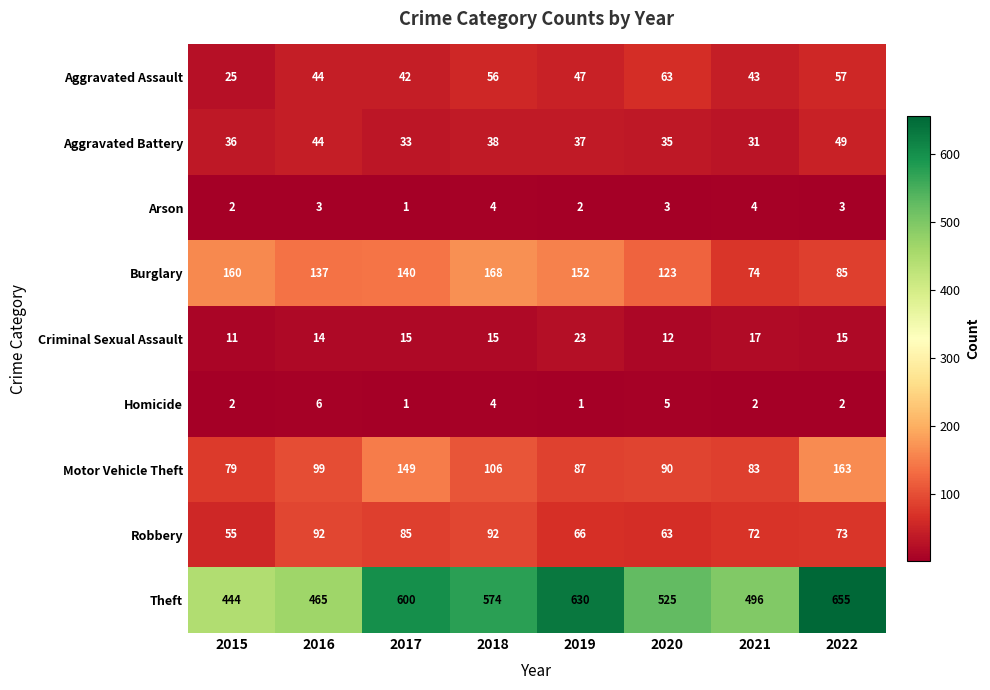

What is the difference between the Aggravated Battery values at 2021 and 2015?

5